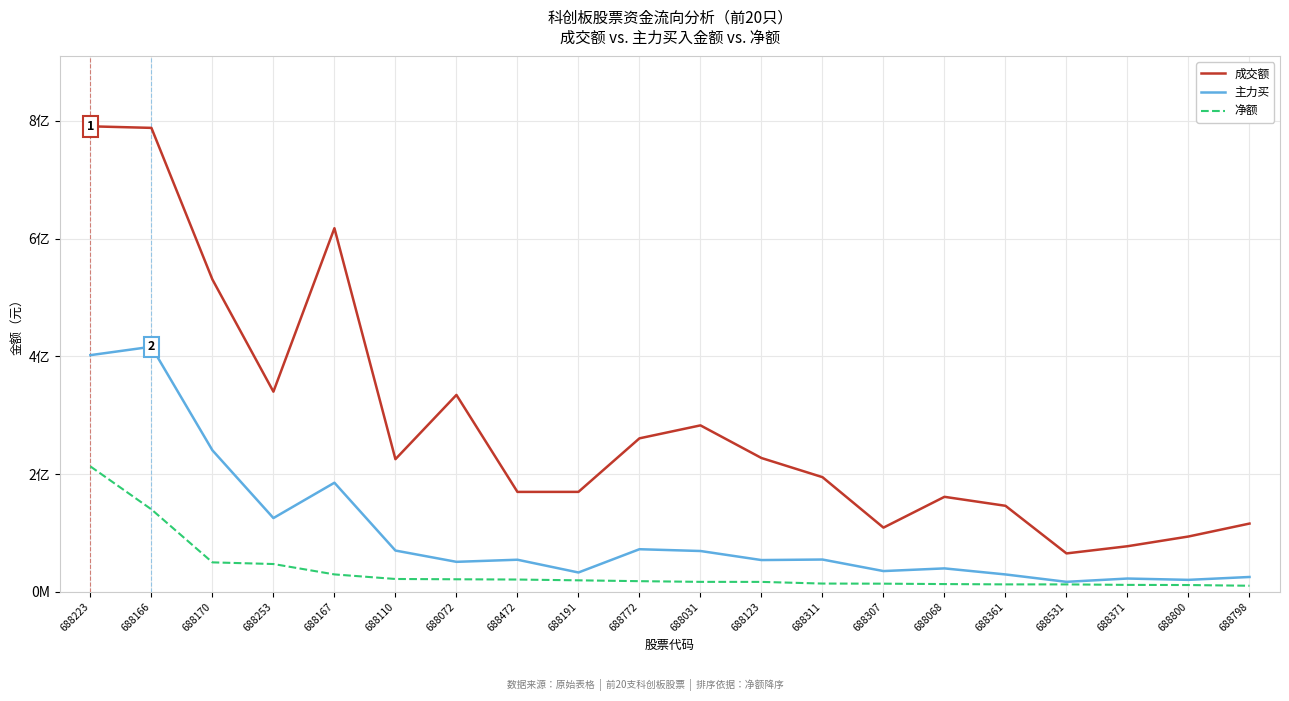

Reading right to left, list all the values displayed in this chart.

成交额: 688798=115906215	688800=93941566	688371=77418099	688531=65218669	688361=146091978	688068=161327877	688307=109007656	688311=194734806	688123=227242779	688031=282672394	688772=260652153	688191=169716519	688472=169676534	688072=334398782	688110=225248857	688167=617552957	688253=339913505	688170=530425856	688166=787924568	688223=790587213
主力买: 688798=25192795	688800=20295535	688371=22554233	688531=16937069	688361=29502541	688068=39776047	688307=35230756	688311=54837247	688123=53931847	688031=69306770	688772=72346957	688191=32823224	688472=54494000	688072=50913454	688110=70088058	688167=185262590	688253=125247128	688170=240353163	688166=416197563	688223=401955808
净额: 688798=10307519	688800=11516876	688371=11763799	688531=12594839	688361=12626284	688068=13157546	688307=13833724	688311=14014644	688123=16836742	688031=16913369	688772=18077738	688191=19499589	688472=20844798	688072=21297548	688110=21787410	688167=29562611	688253=47203807	688170=50004622	688166=140019850	688223=212978286